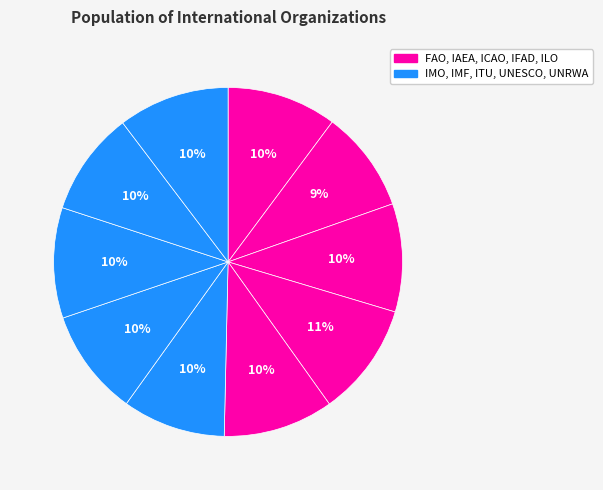

How many segments does this pie chart have?

10